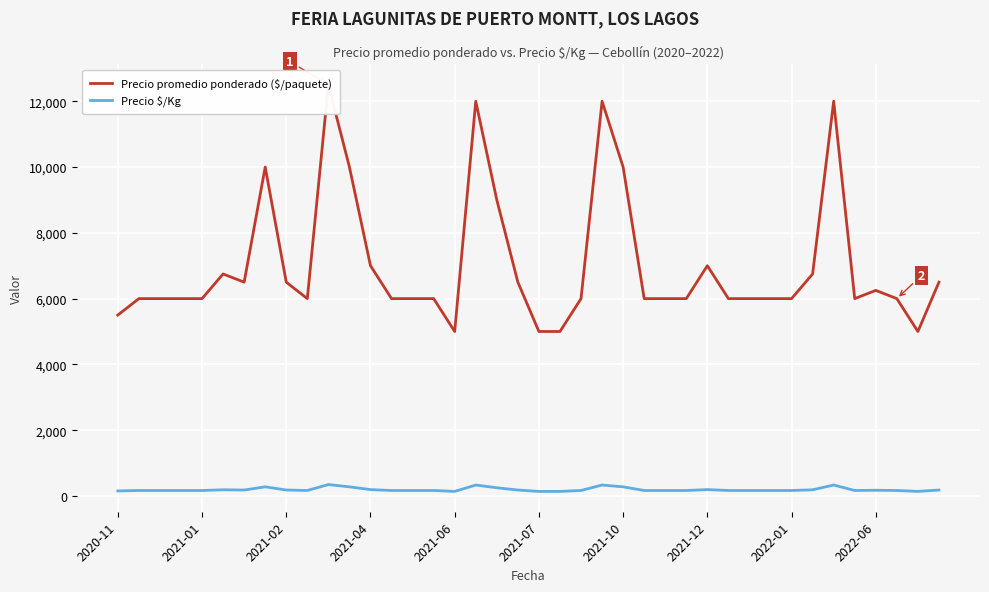

True or false: Precio promedio ponderado ($/paquete) and Precio $/Kg cross at least once.

False